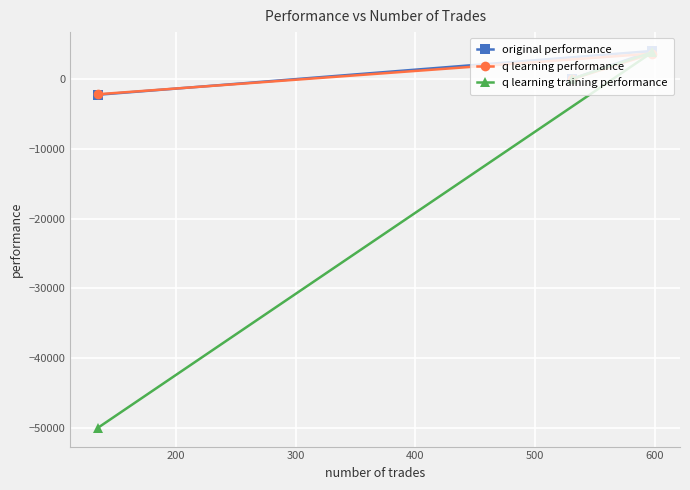

Count the number of data series in this chart.

3